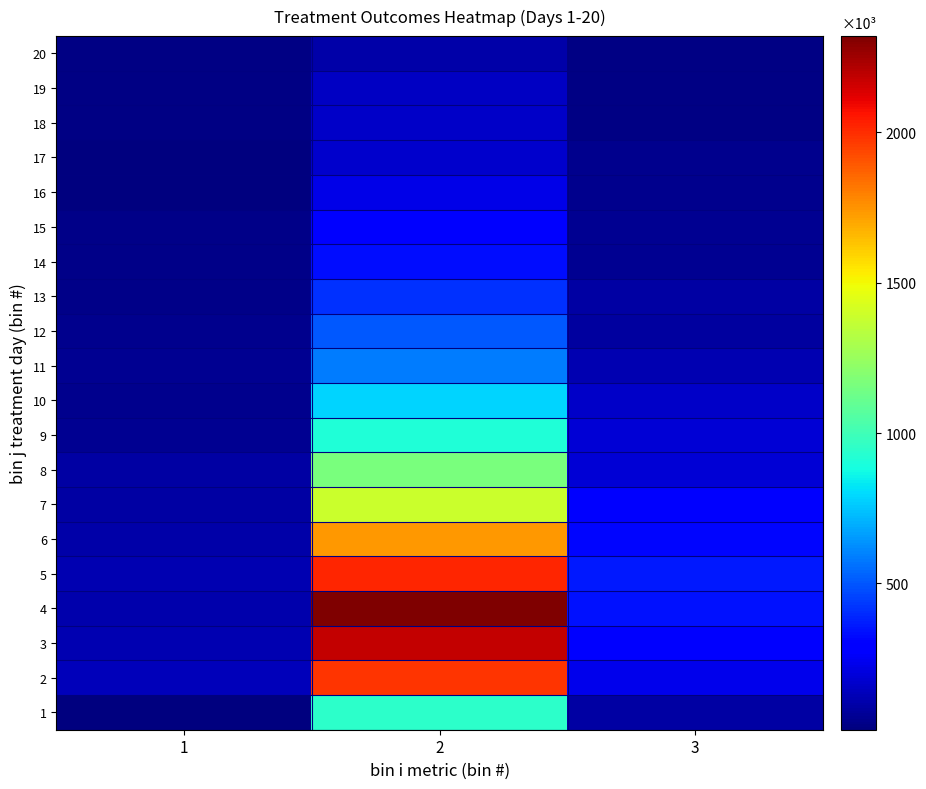

Reading right to left, list all the values displayed in this chart.

1: 3=92	2=946	1=14
2: 3=237	2=1980	1=136
3: 3=310	2=2182	1=114
4: 3=340	2=2319	1=108
5: 3=357	2=2017	1=114
6: 3=316	2=1738	1=103
7: 3=285	2=1391	1=88
8: 3=193	2=1161	1=88
9: 3=189	2=914	1=59
10: 3=160	2=788	1=43
11: 3=120	2=585	1=58
12: 3=86	2=502	1=48
13: 3=89	2=416	1=38
14: 3=53	2=335	1=41
15: 3=53	2=295	1=38
16: 3=43	2=228	1=23
17: 3=46	2=174	1=18
18: 3=28	2=164	1=24
19: 3=24	2=154	1=24
20: 3=25	2=104	1=24